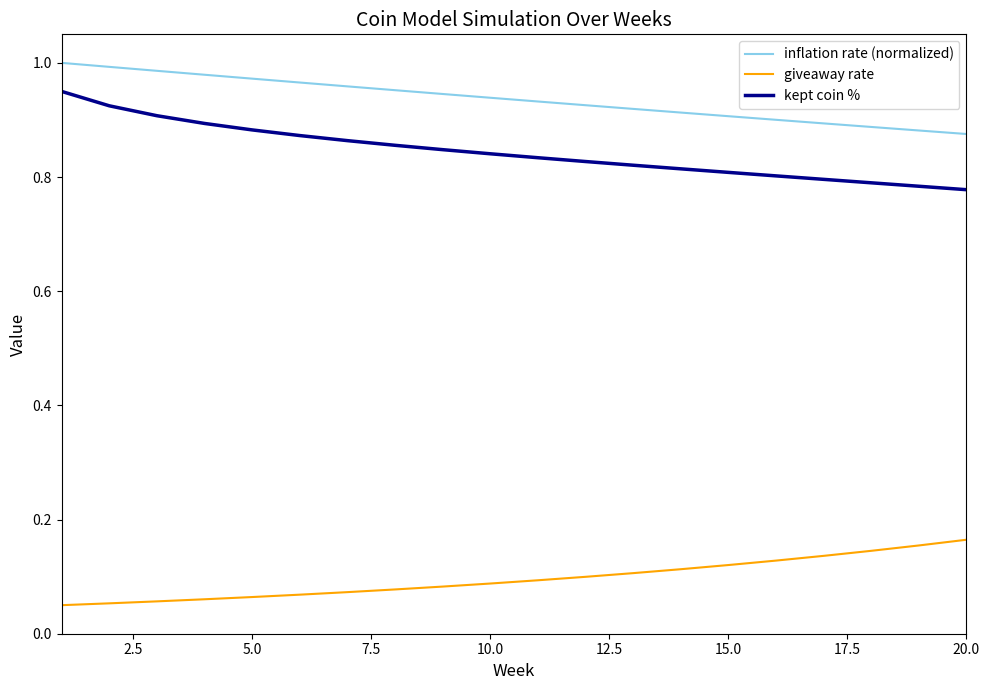

Rank the series by their maximum value, from highest to lowest.

inflation rate (normalized), kept coin %, giveaway rate